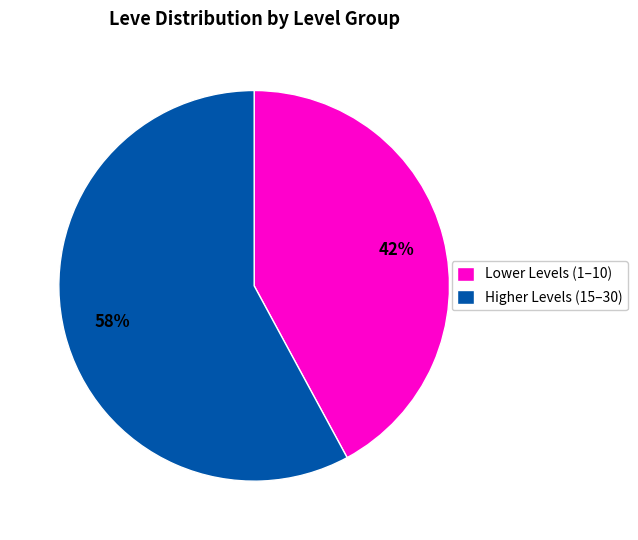

The Higher Levels (15–30) slice represents 65% of the pie. True or false?

False